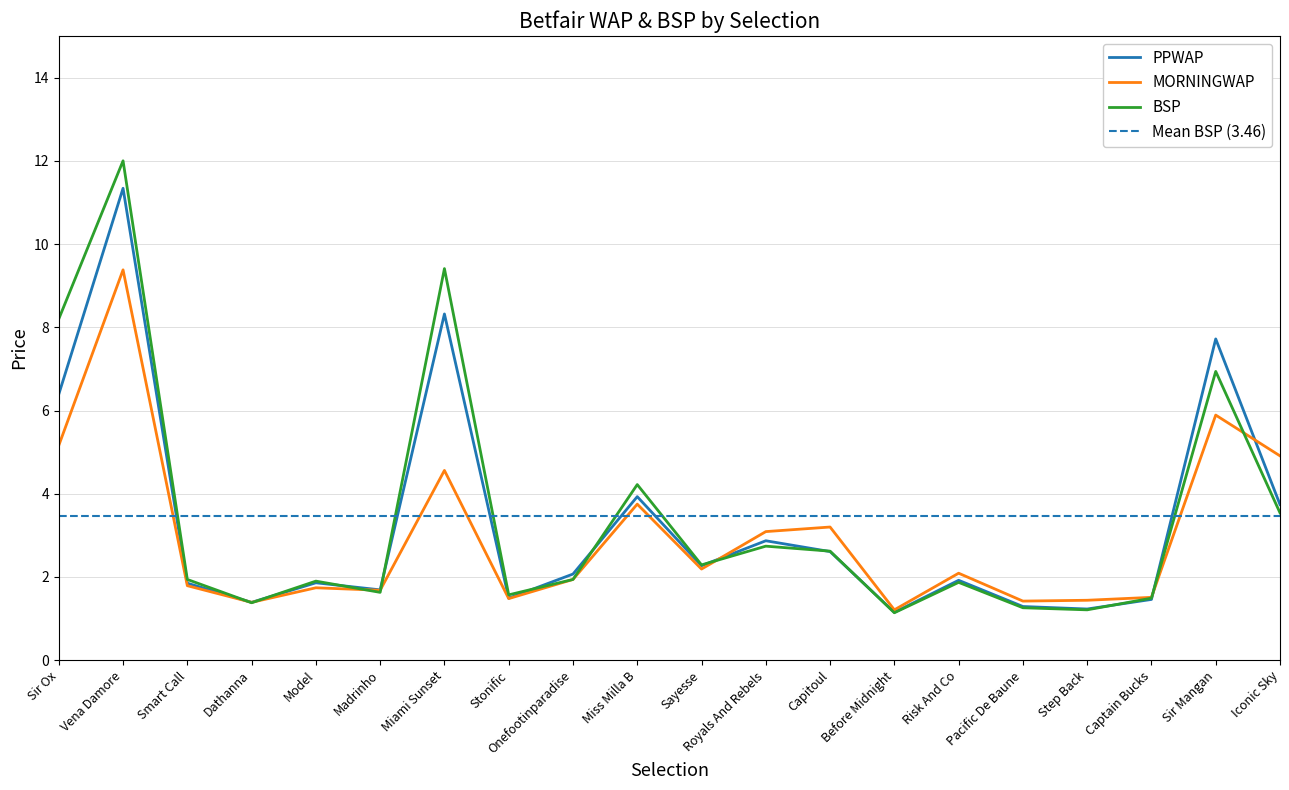

Where do BSP and MORNINGWAP first cross each other?

Smart Call and Dathanna